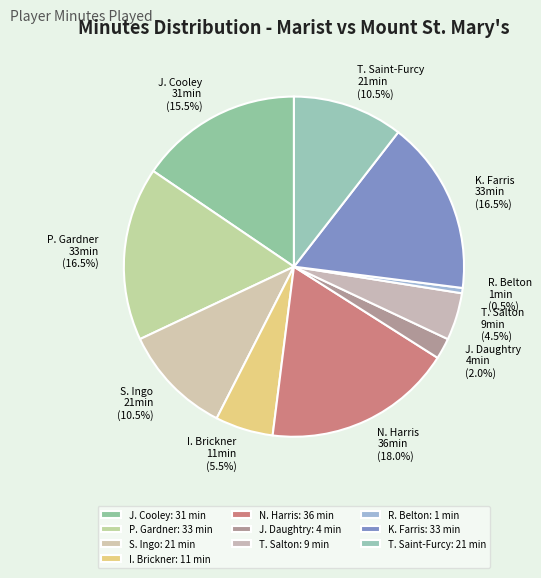

How much of the chart is everything except N. Harris?

82.0%